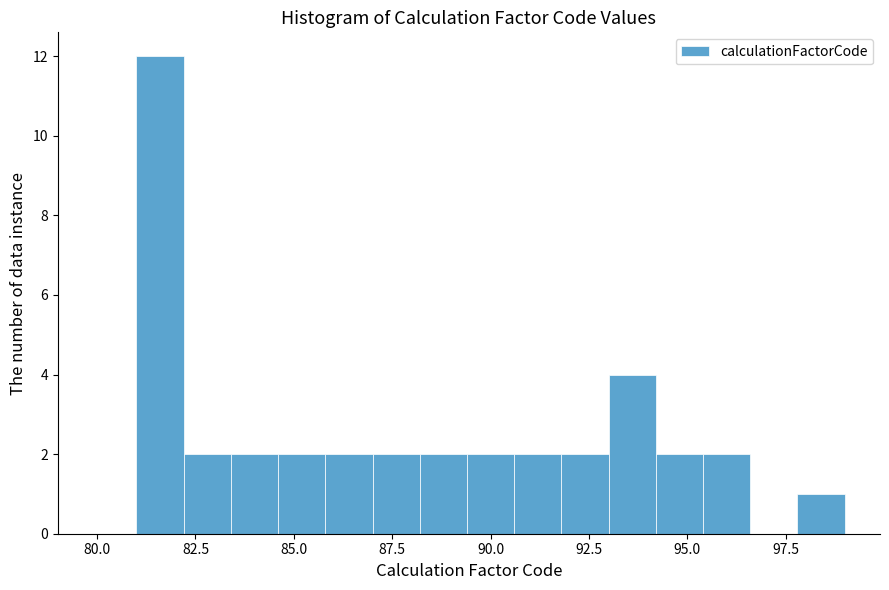

Around what value on the x-axis is the tallest bar? Give the approximate position of its centre, as read against the axis.

81.5